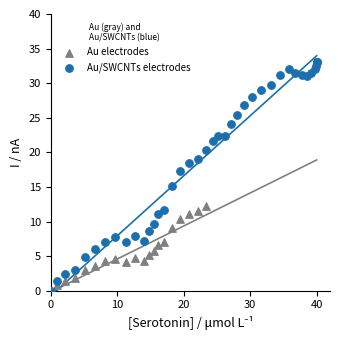

Which series reaches the maximum Y coordinate?

Au/SWCNTs electrodes